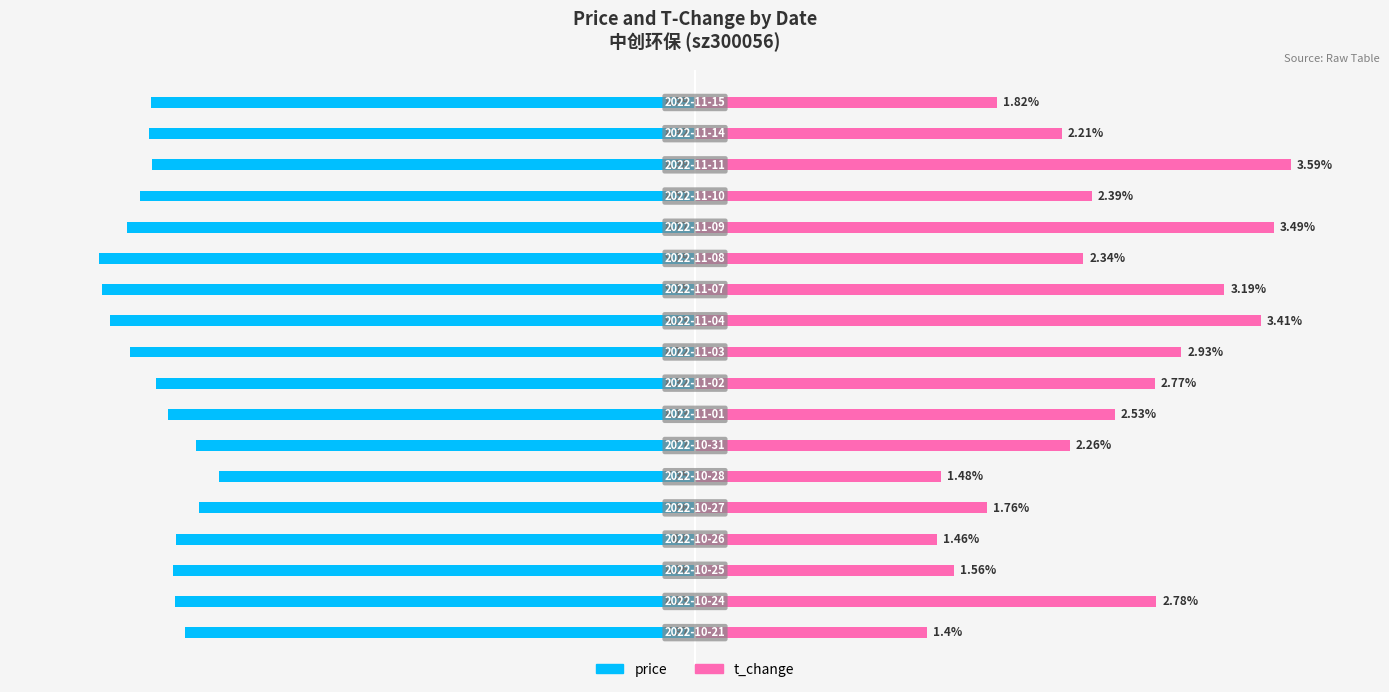

The t_change series shows 12.4 at 3. True or false?

False